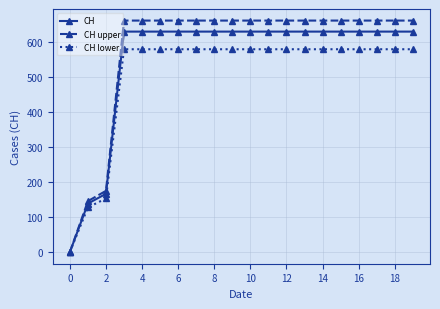

List the series in order of their peak value, lowest first.

CH lower, CH, CH upper